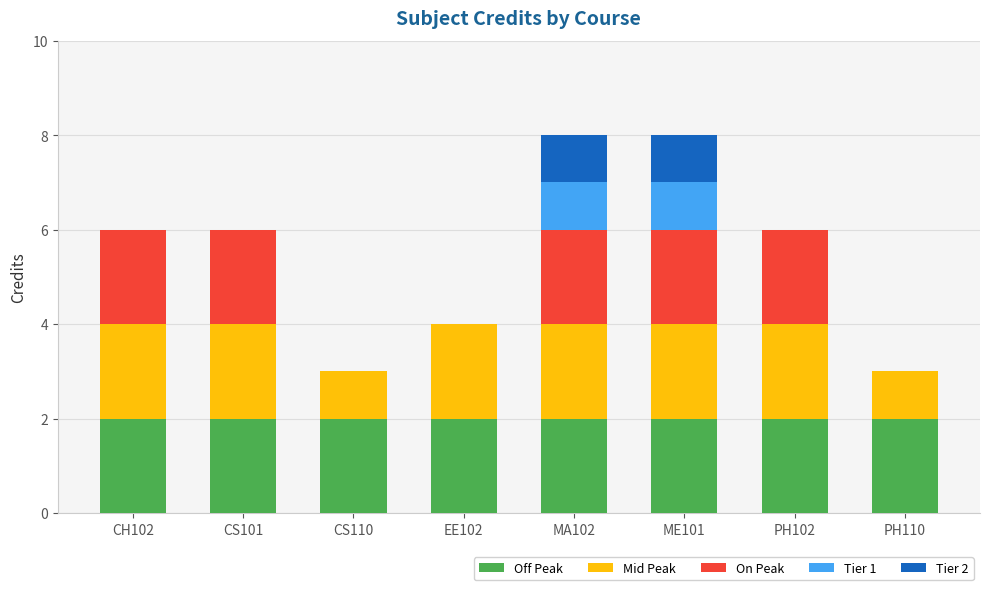

The value of Off Peak at PH102 is 2. True or false?

True